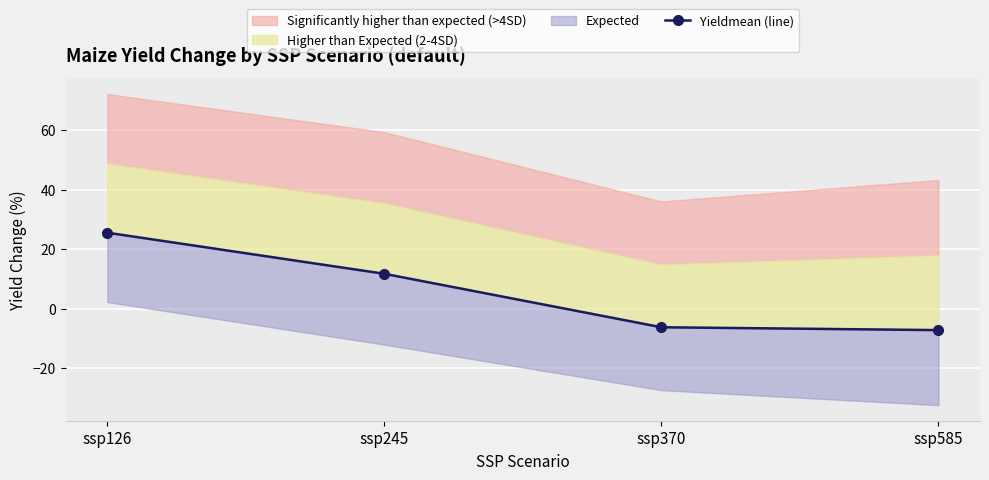

Rank the categories by value from highest to lowest.

ssp126, ssp245, ssp370, ssp585